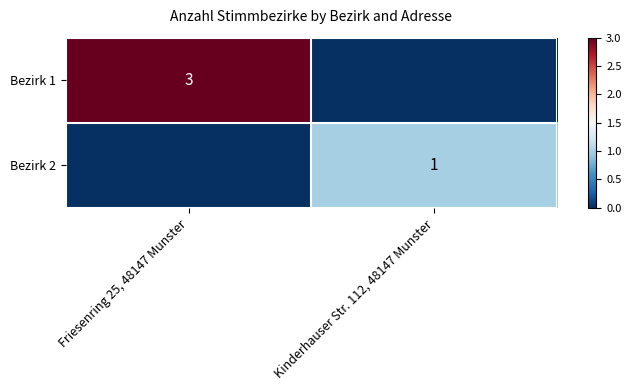

The Bezirk 2 series shows 1 at Kinderhauser Str. 112, 48147 Munster. True or false?

True